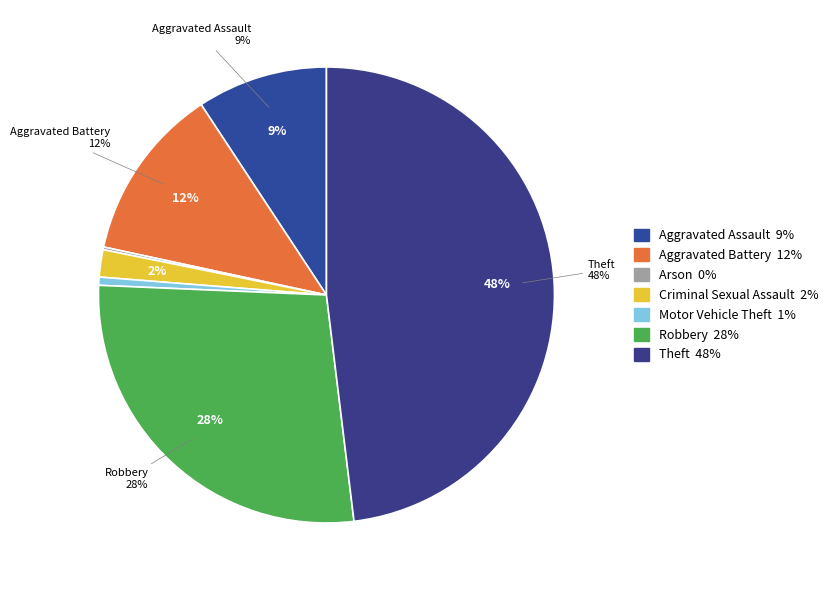

To the nearest percent, what is the difference between the Aggravated Battery and Arson slice percentages?

12%